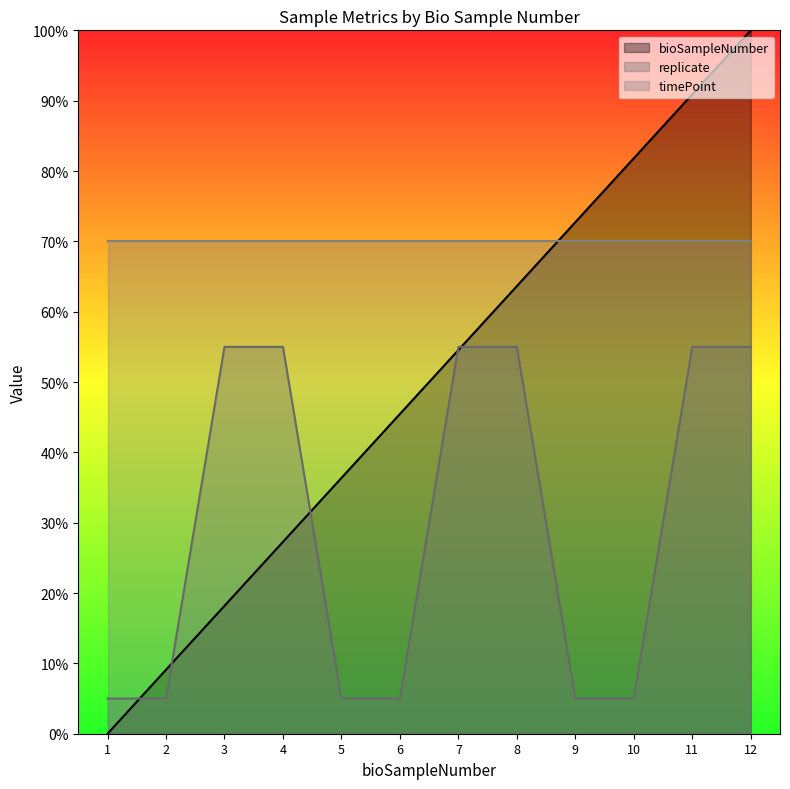

List the labels in order of replicate value, smallest first.

1, 2, 5, 6, 9, 10, 3, 4, 7, 8, 11, 12